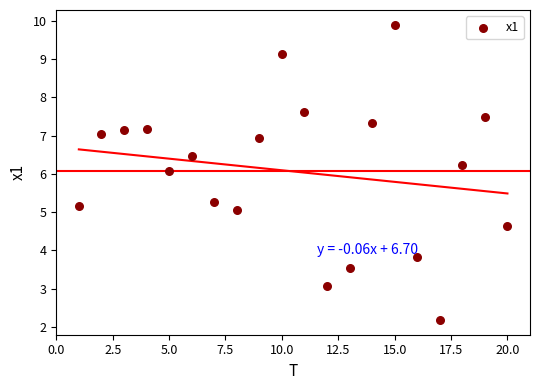

What is the range of X values (max minus min)?

19.0